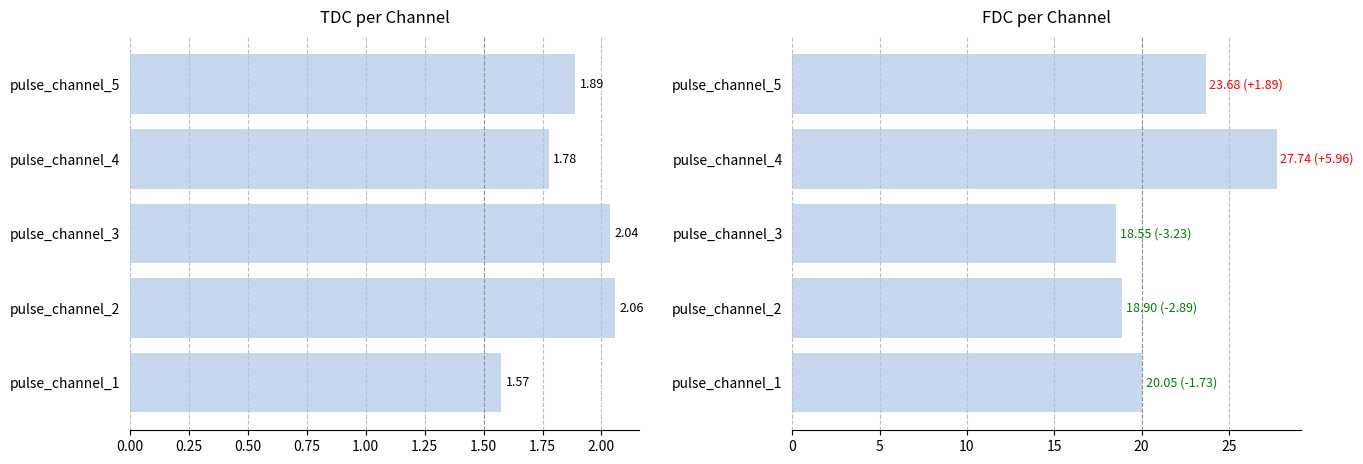

Does the chart contain stacked bars?

No